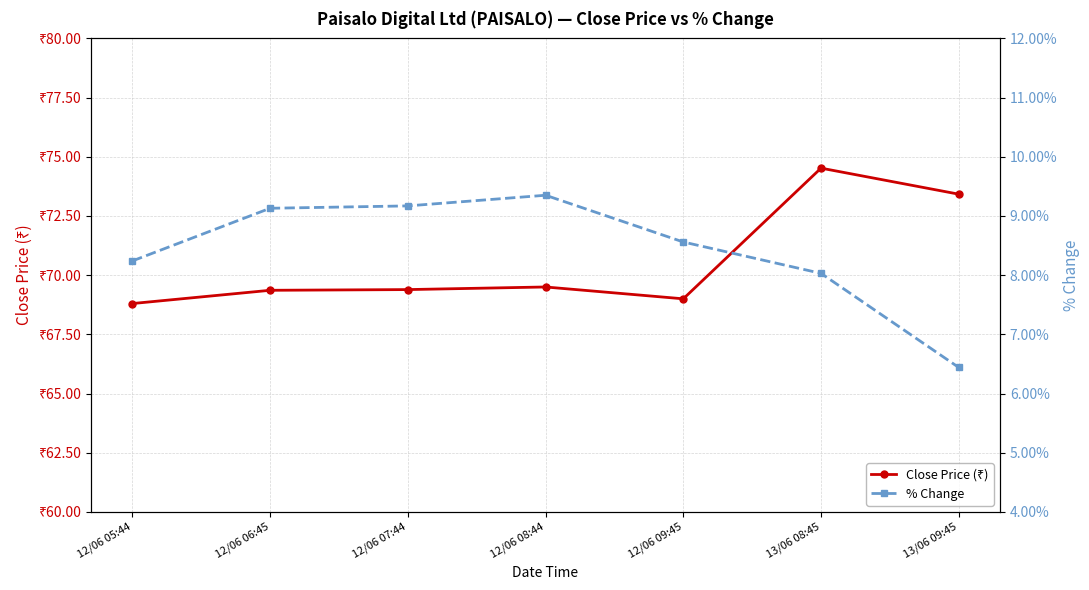

Reading left to right, what are all the values shown in this chart?

Close Price (₹): 68.8	69.4	69.4	69.5	69.0	74.5	73.4
% Change: 8.2	9.1	9.2	9.3	8.6	8.0	6.4